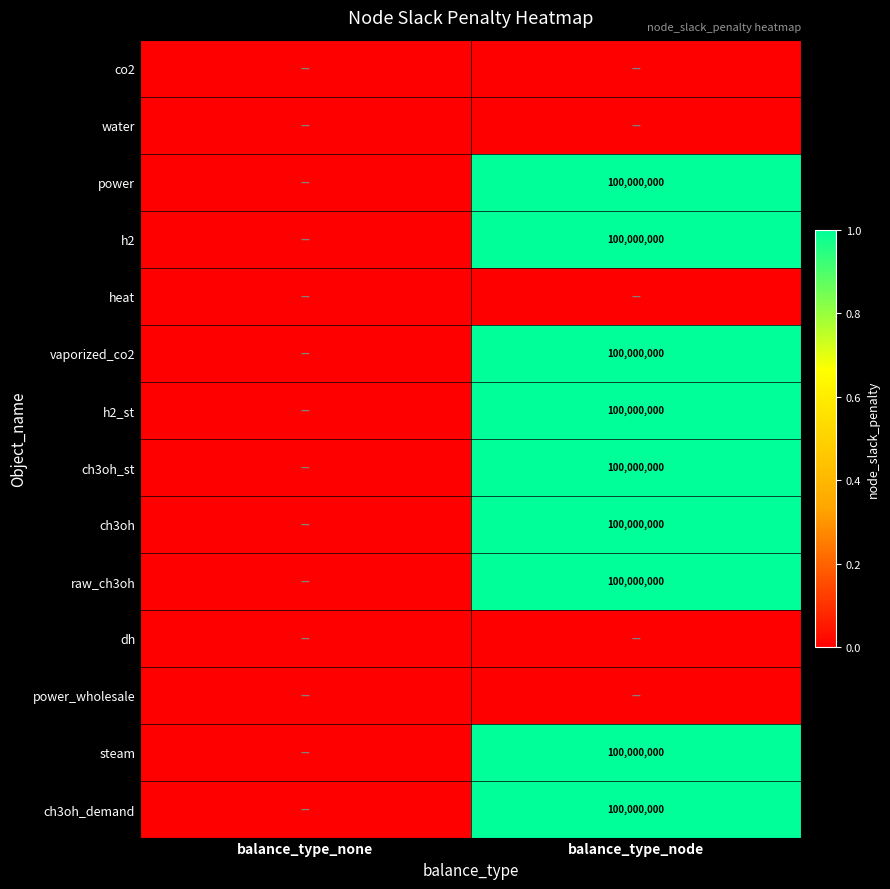

Count the number of data series in this chart.

14